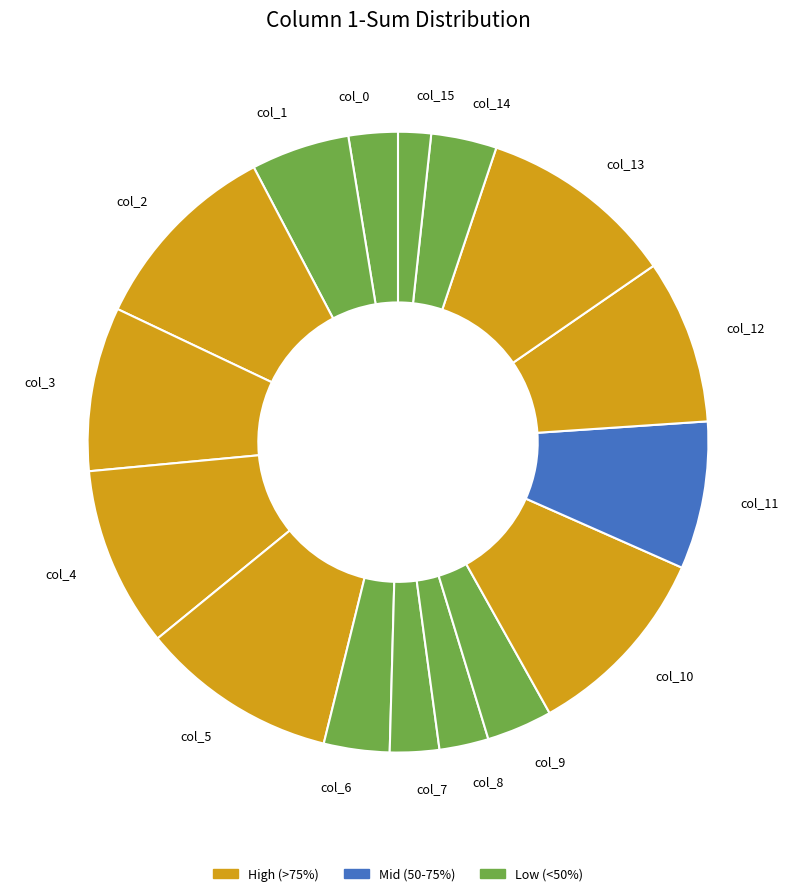

How many segments does this pie chart have?

16